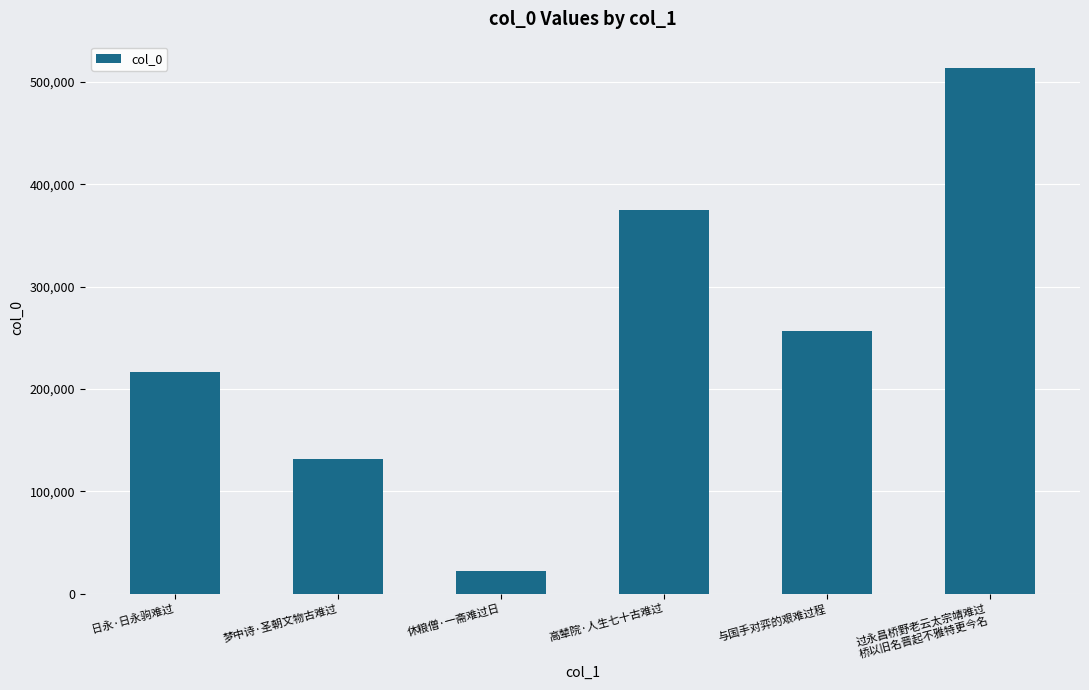

What is the value of the 4th bar from the left?

374921